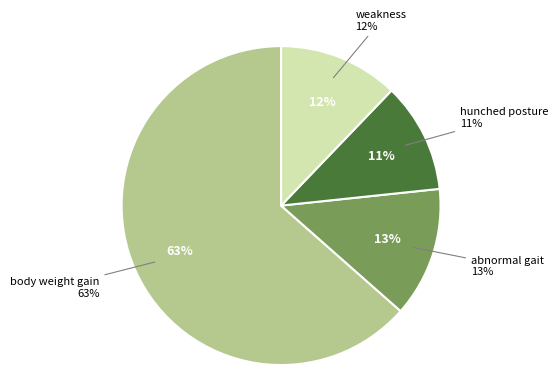

What is the change in value from body weight gain to hunched posture?

-51.6